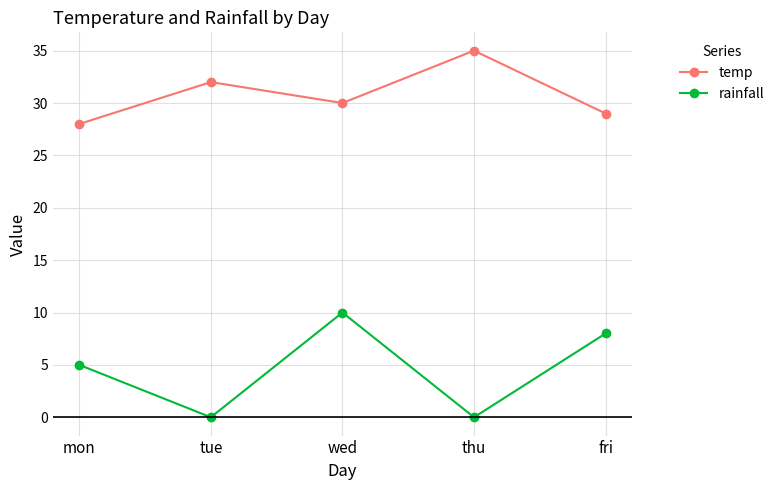

How many interior local valleys does the rainfall series have?

2